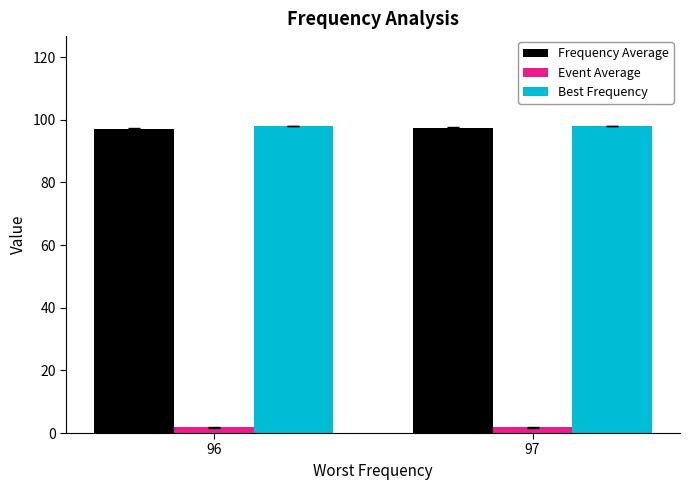

What is the sum of the Frequency Average values at 96 and 97?

194.5